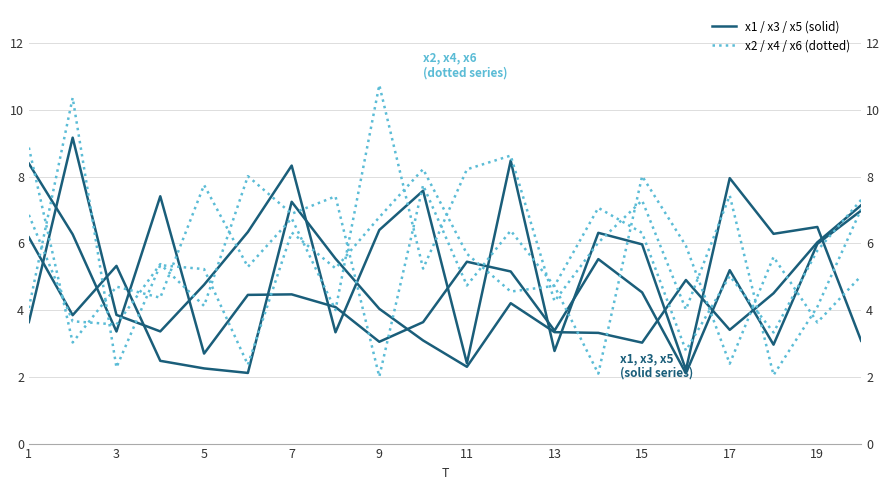

Rank the series by their maximum value, from lowest to highest.

x1, x2